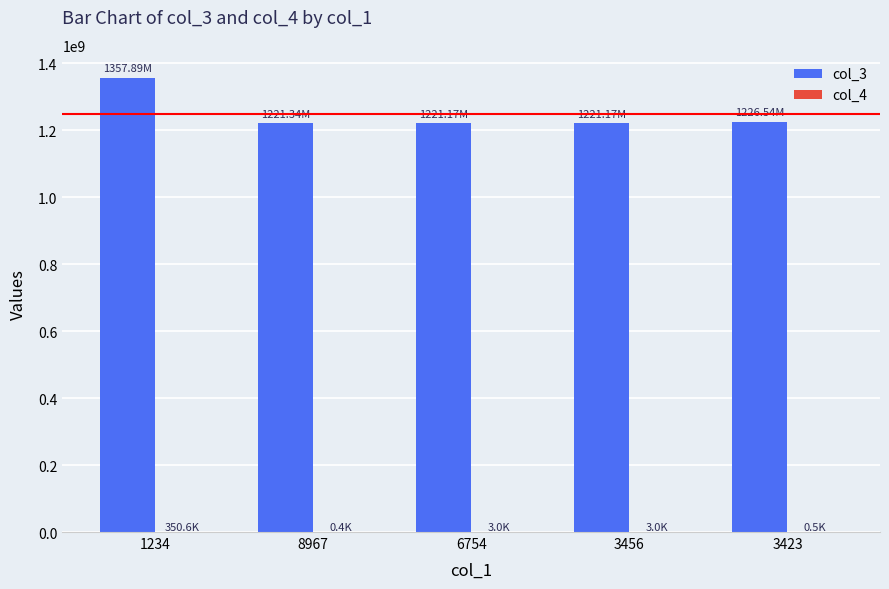

Which series has the largest total across all categories?

col_3